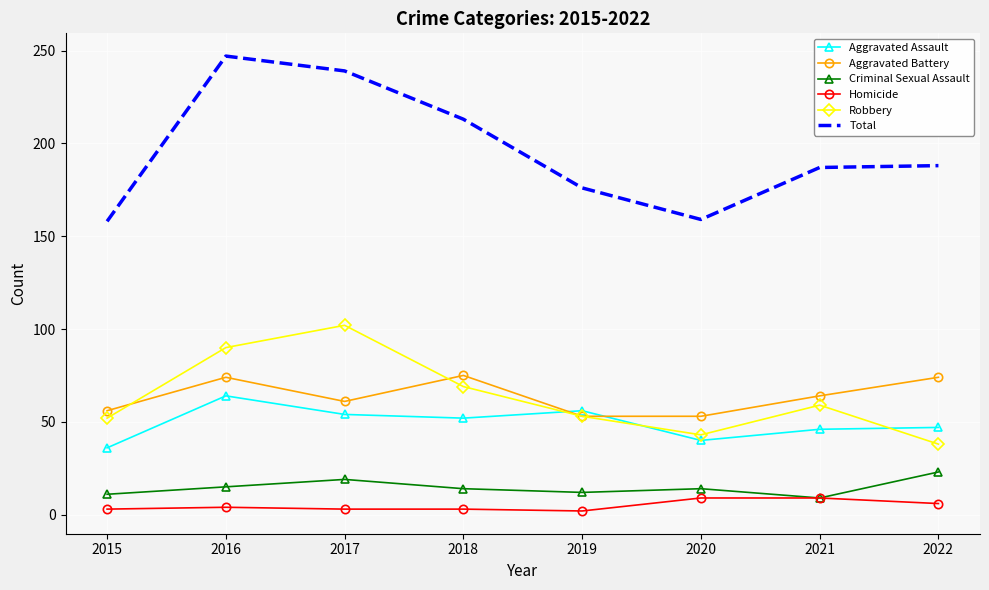

What is the difference between the Total values at 2017 and 2016?

8